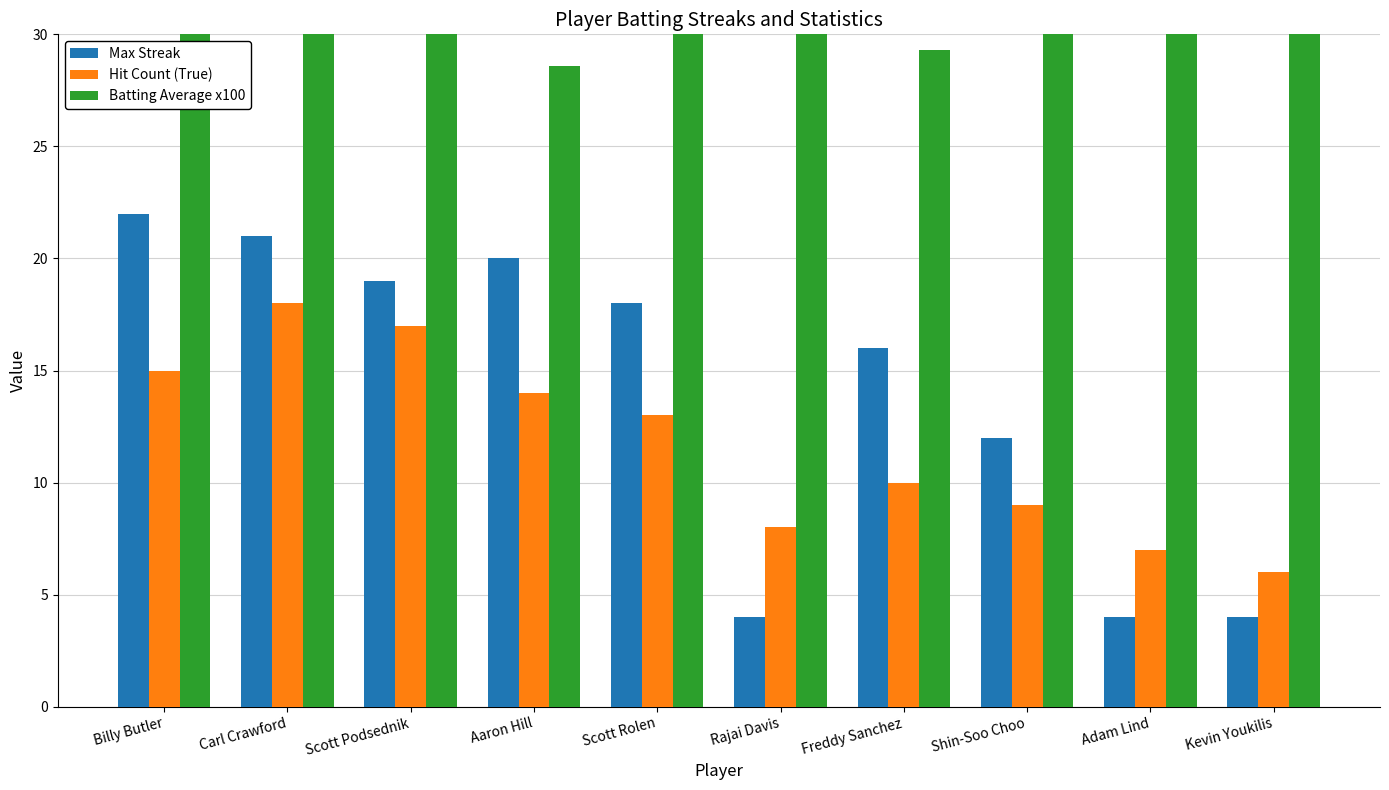

The Max Streak series shows 21.0 at Carl Crawford. True or false?

True